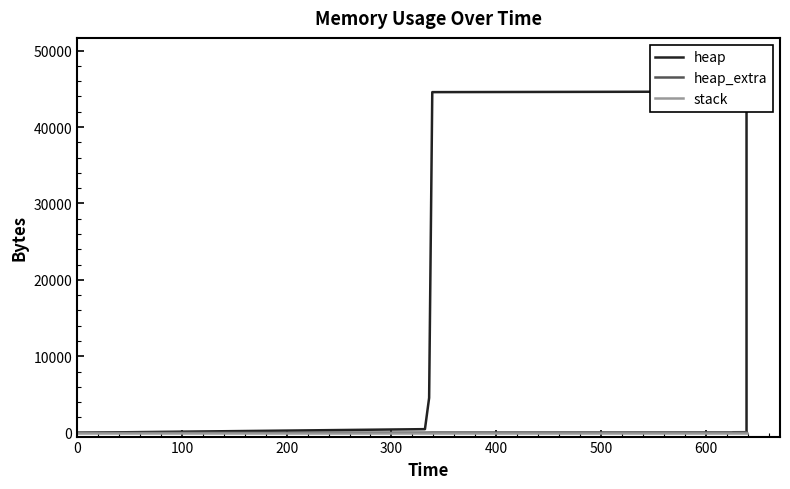

True or false: stack has more than 1 points higher than both neighbors.

False